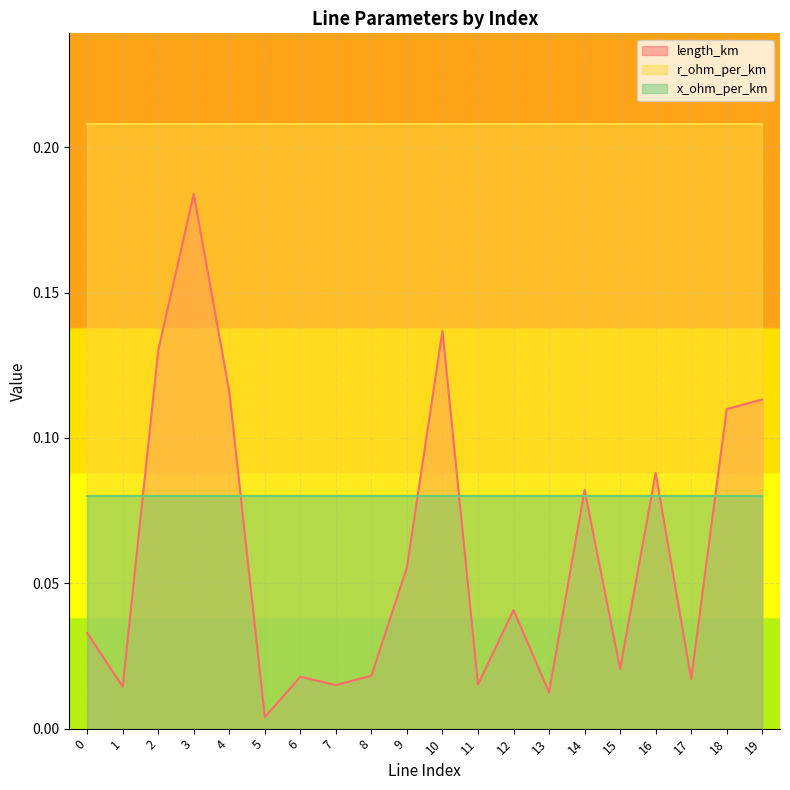

At how many categories does at least one series exceed 0?

20